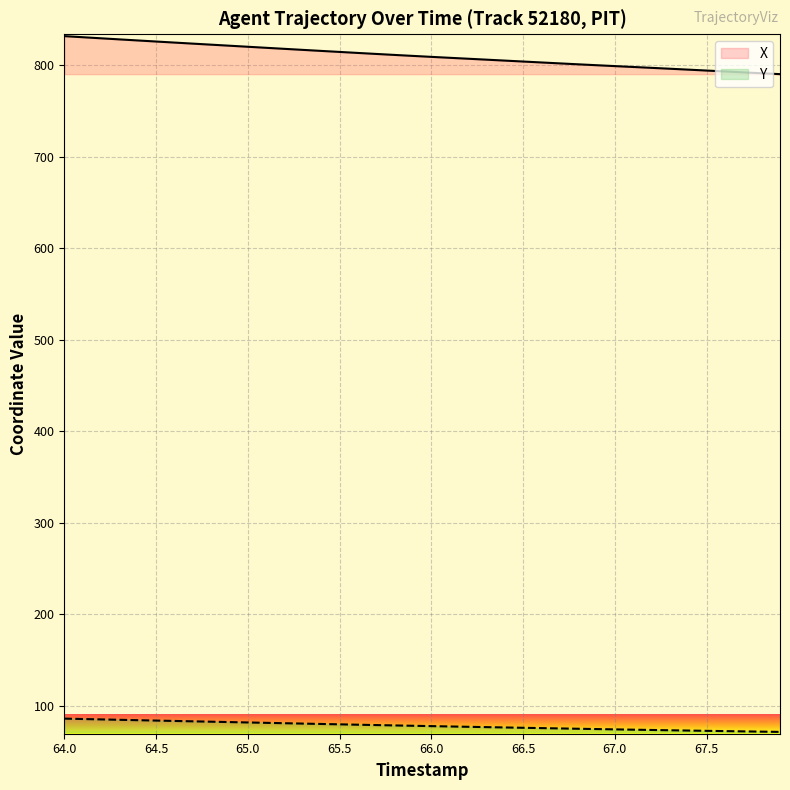

Which series has the largest total across all categories?

X